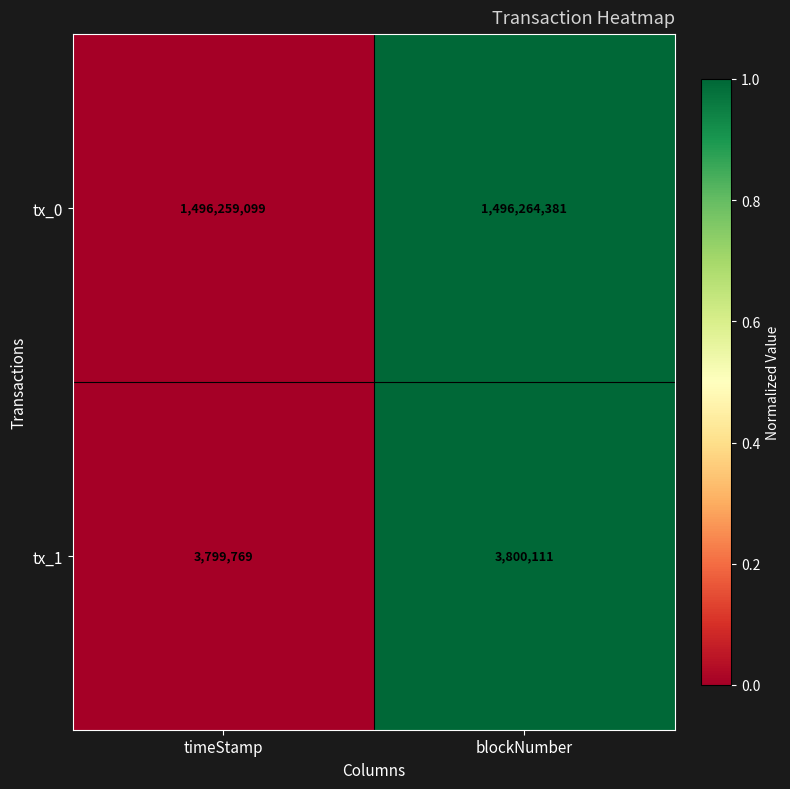

What is the greatest value displayed?

1496264381